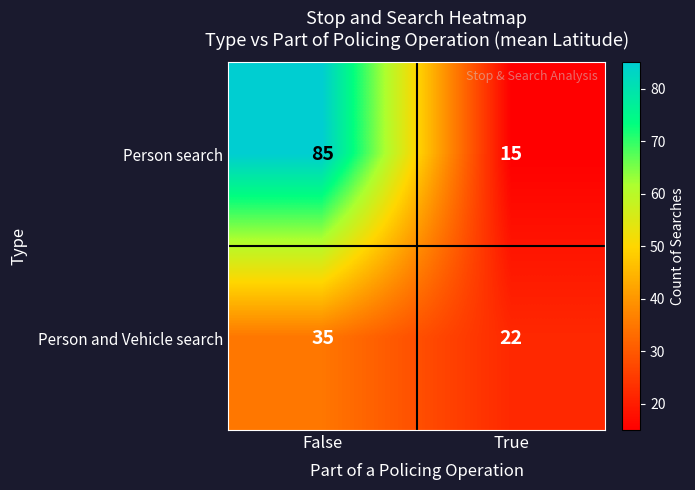

Which series has the largest total across all categories?

Person search